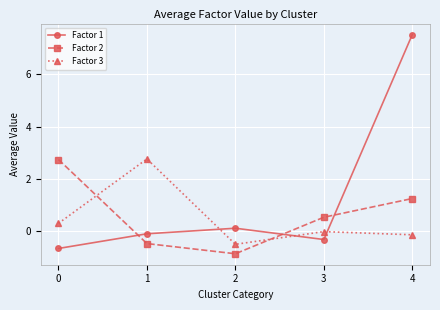

What are all the series names shown in the legend?

Factor 1, Factor 2, Factor 3